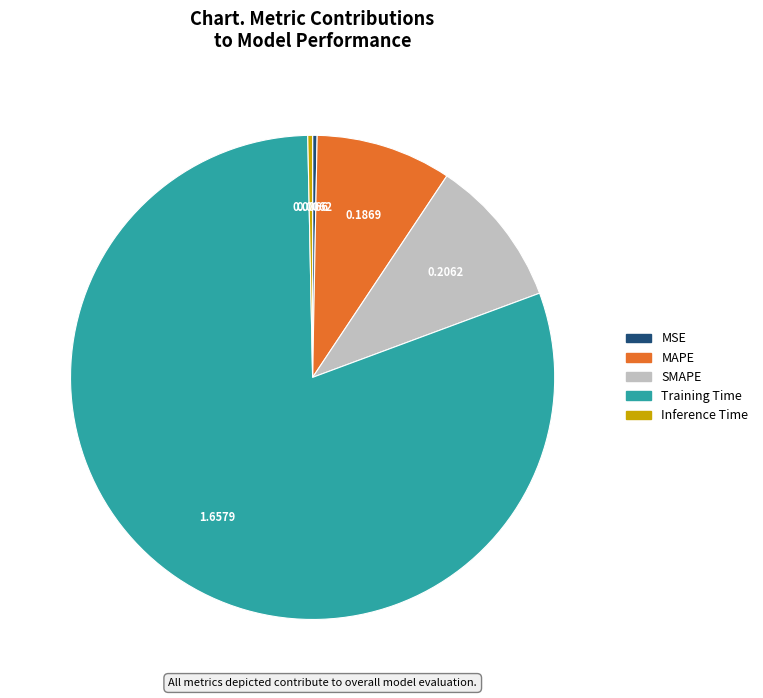

True or false: MAPE accounts for 9% of the total.

True